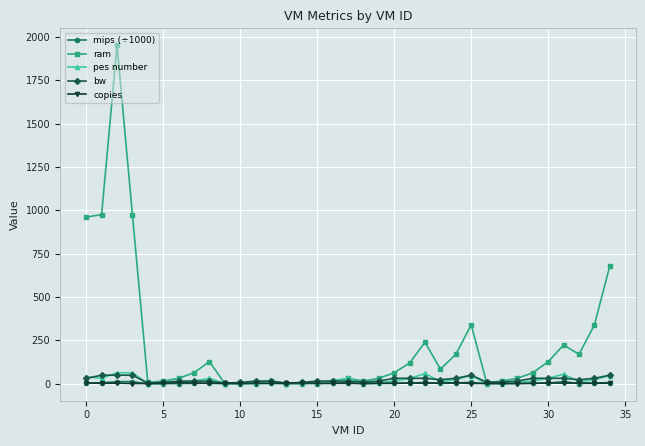

What is the value of the ram point at the 2nd from the left?

976.0